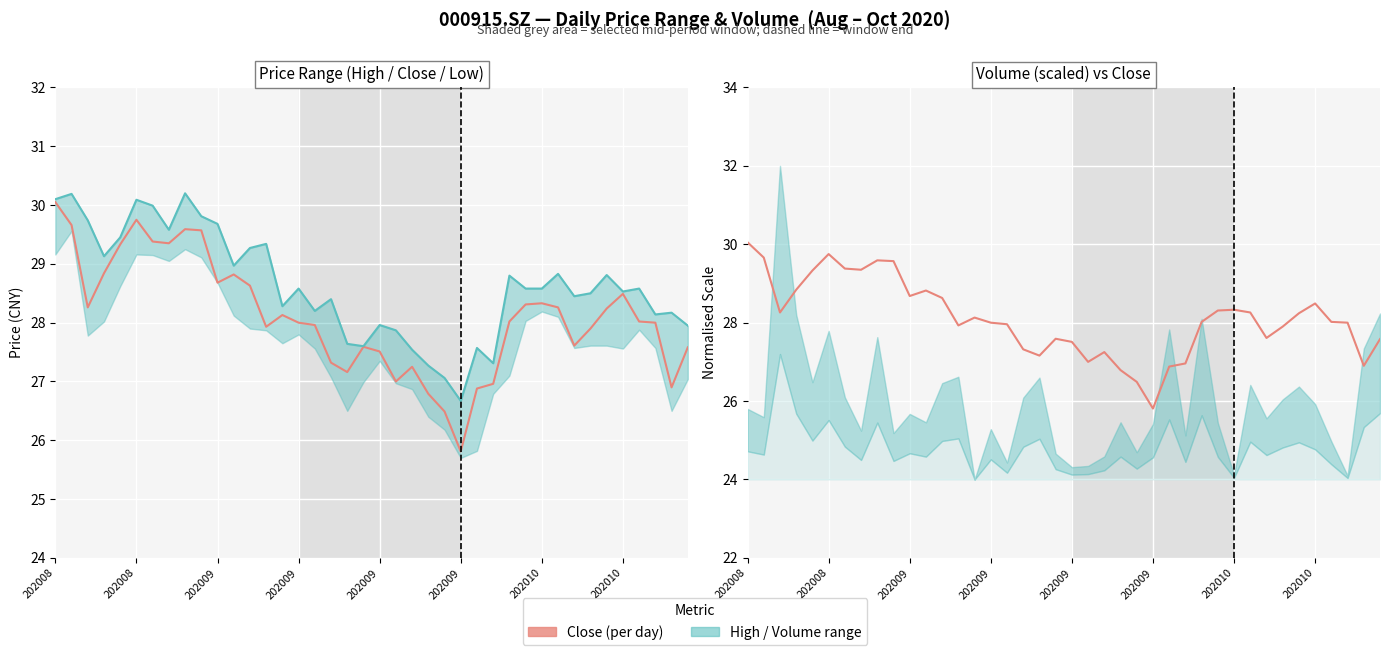

True or false: High price and Close price cross at least once.

False